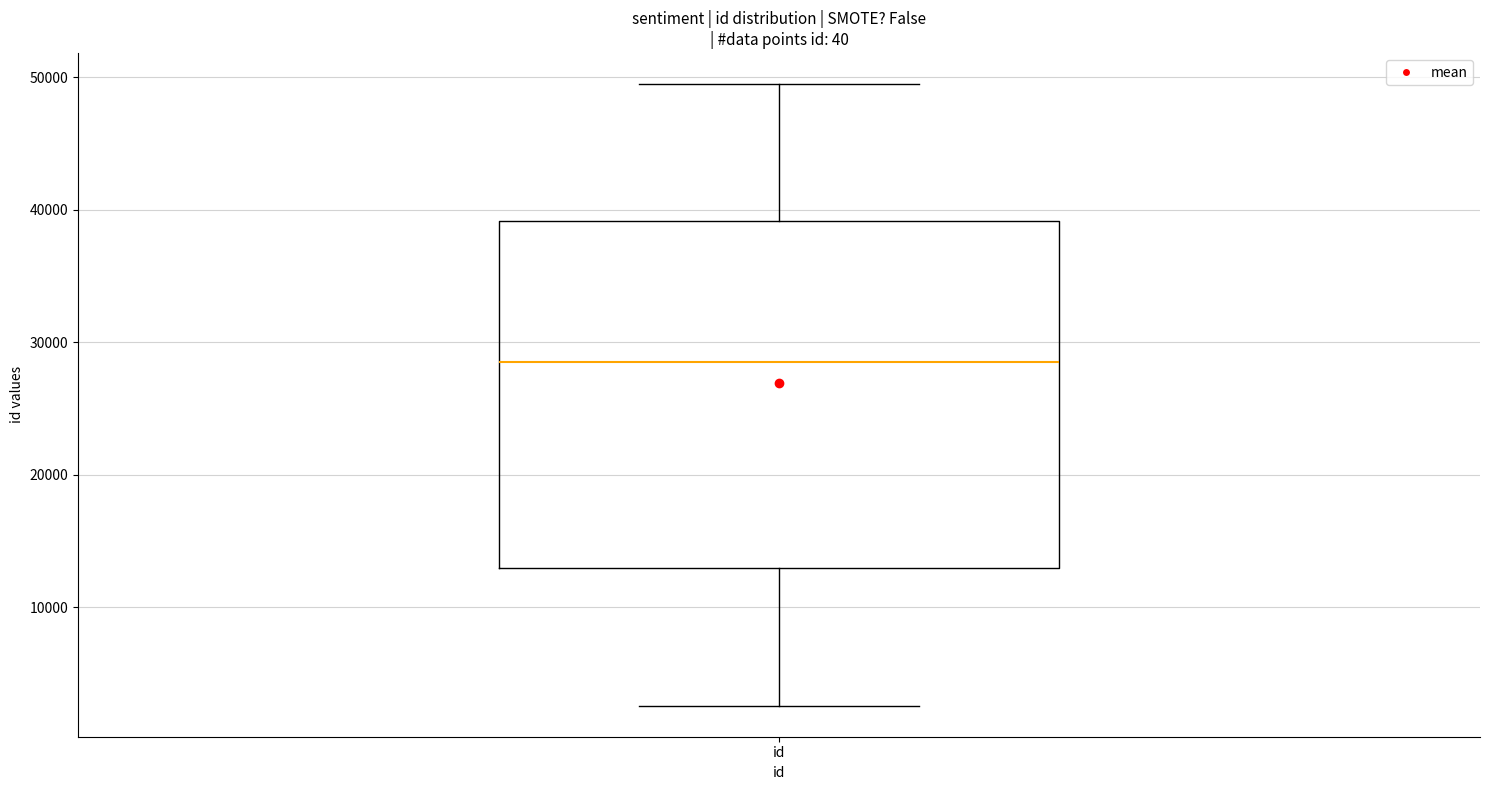

Read this box plot against the y-axis: the position of the median line, the range covered by the box, and the ends of both whiskers. The values are not printed on the chart, so give them approximately, as read against the axis.

median 29000, box 13000 to 39000, whiskers 3000 to 49000